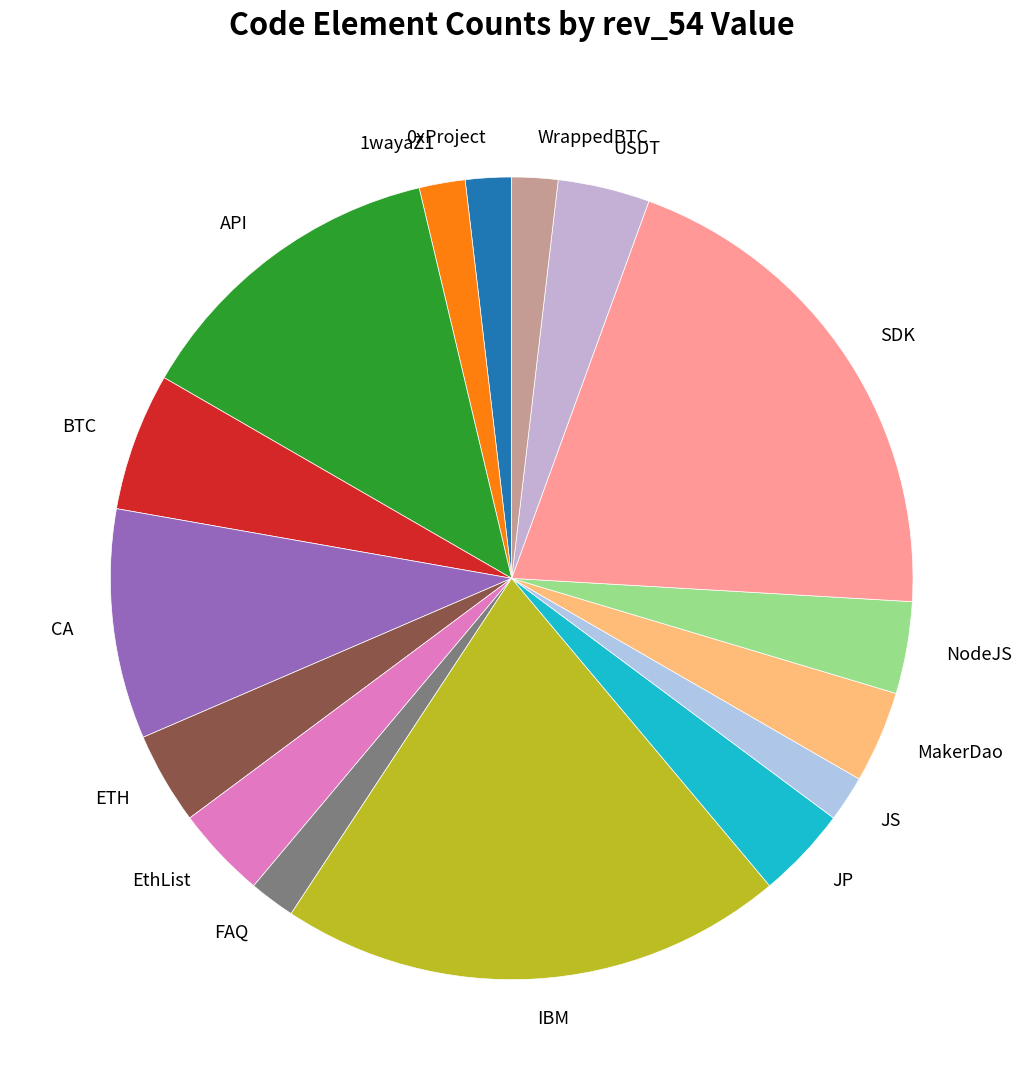

Does EthList account for over 50% of the chart?

No